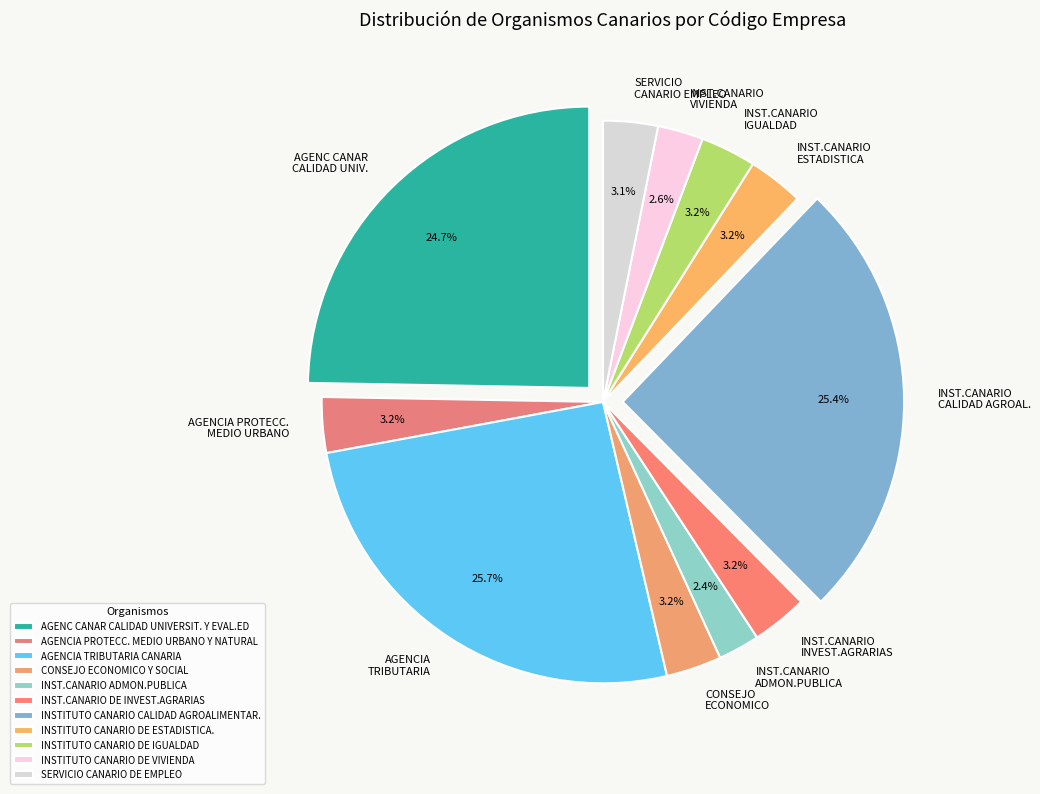

Which slice is the largest?

AGENCIA TRIBUTARIA CANARIA